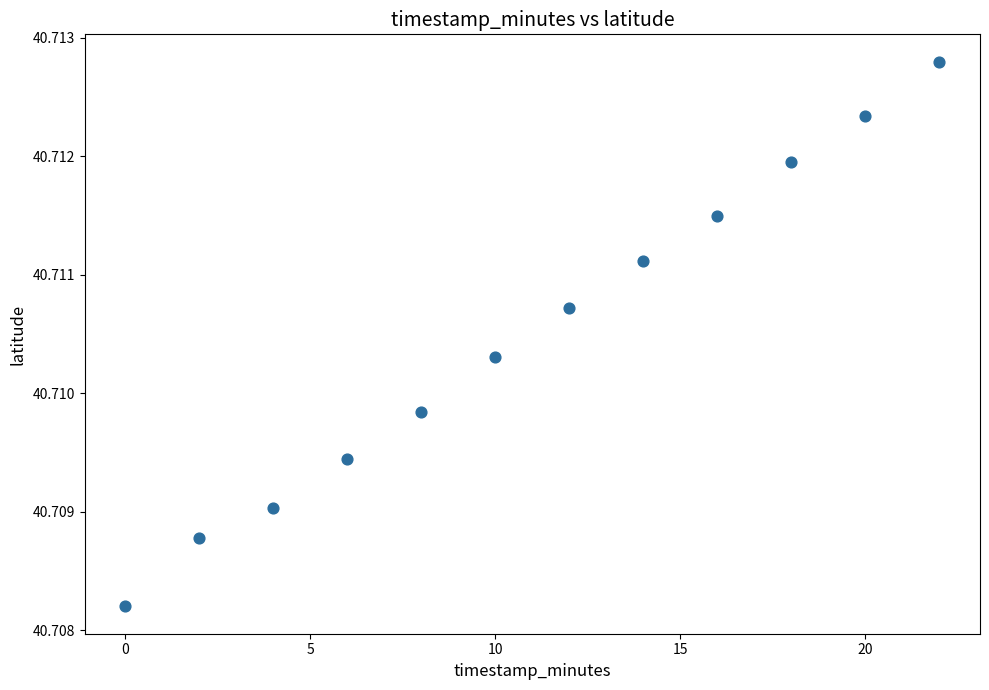

What is the range of X values (max minus min)?

22.0